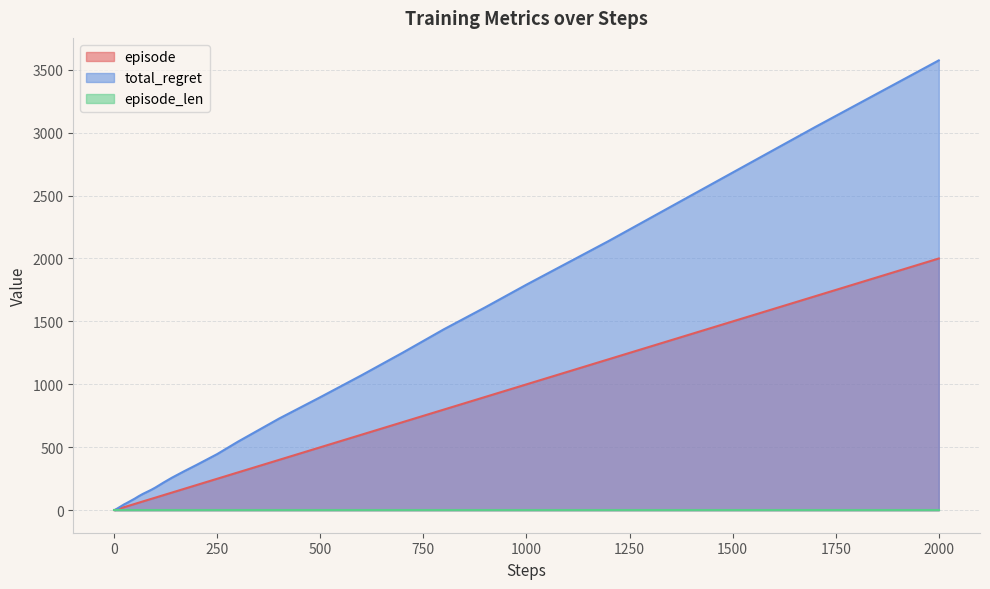

Which series has the largest range (max minus min)?

total_regret